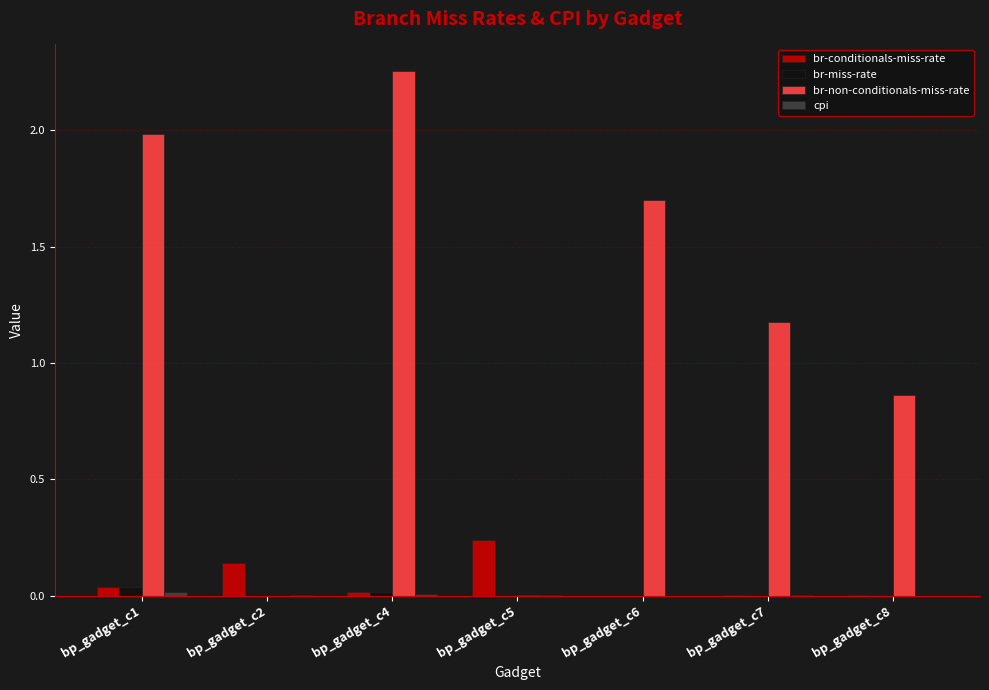

Is it true that br-non-conditionals-miss-rate equals 0.4 at bp_gadget_c7?

False